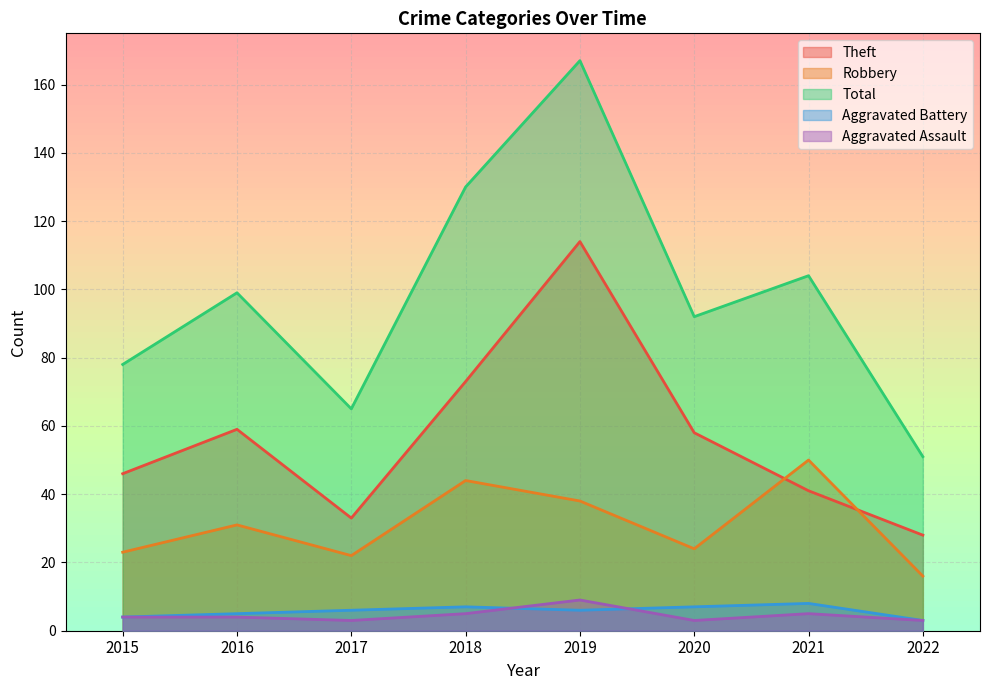

How many values in the Robbery series are below 31?

4